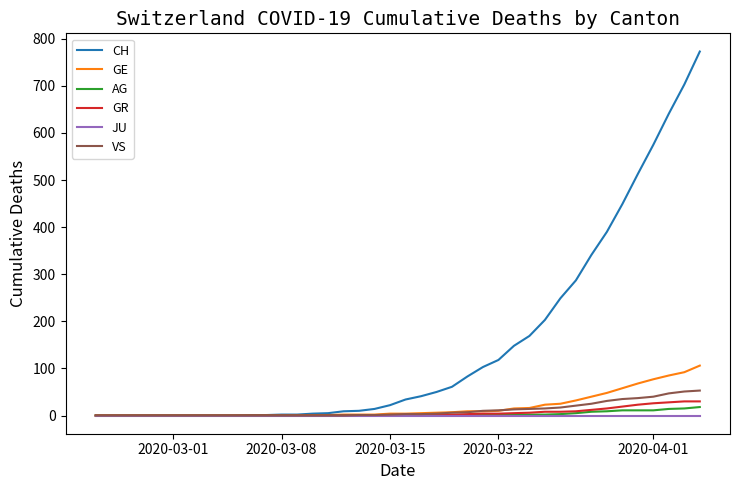

Which series has the largest range (max minus min)?

CH